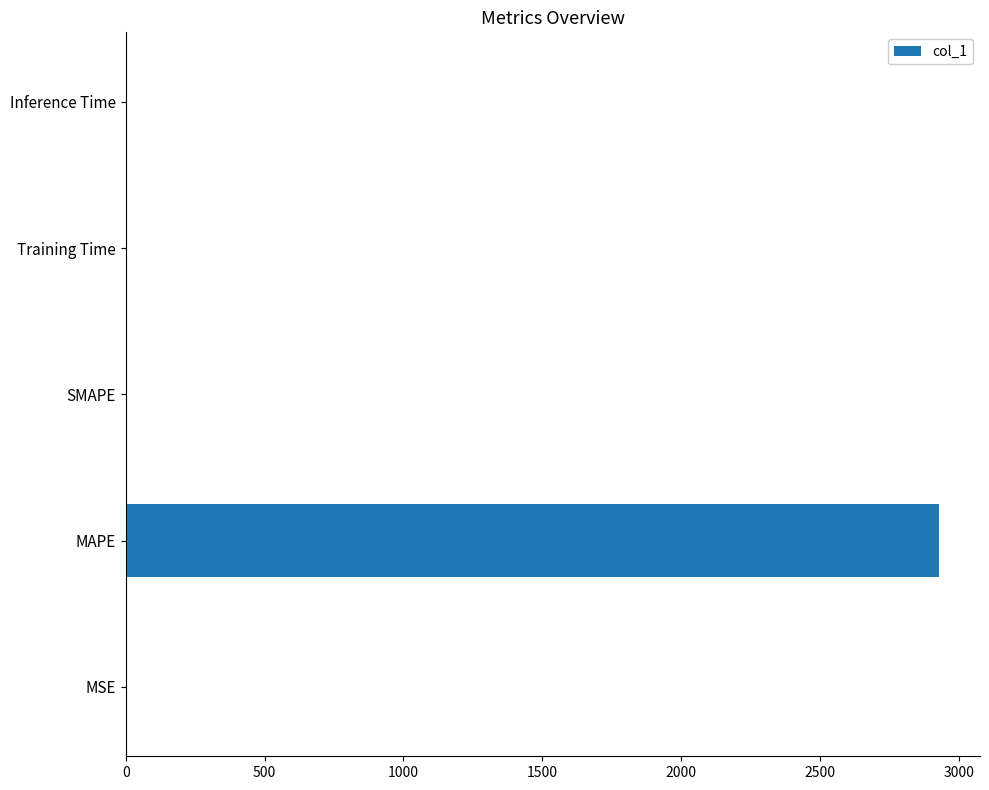

Are the bars horizontal?

Yes